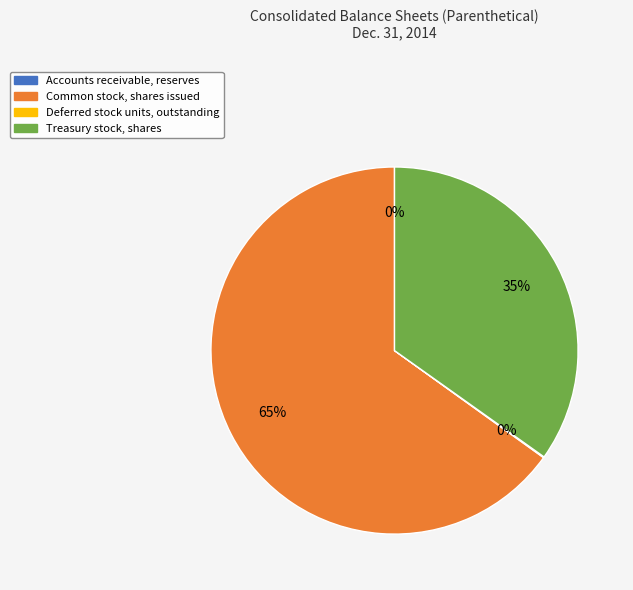

Is it true that Treasury stock, shares is 42% of the pie?

False